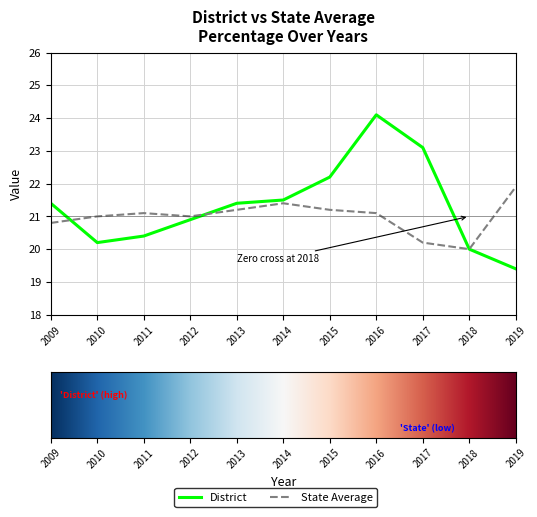

The District series shows 12.3 at 2012. True or false?

False